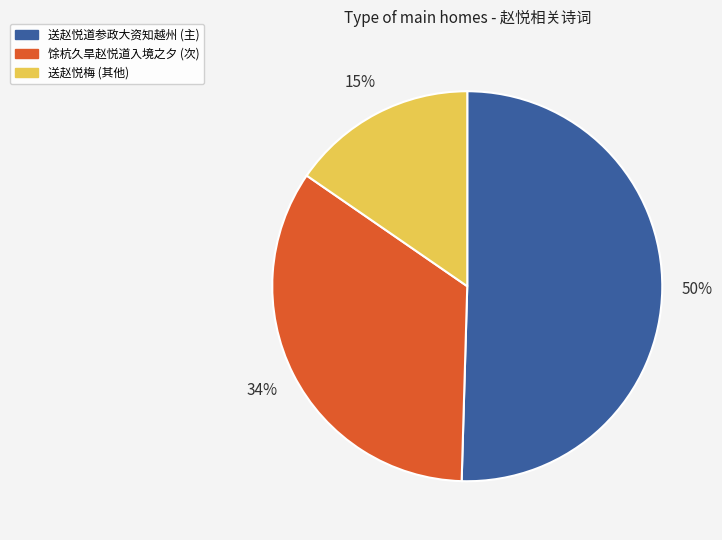

To the nearest percent, what is the difference between the largest and smallest slice percentages?

35%